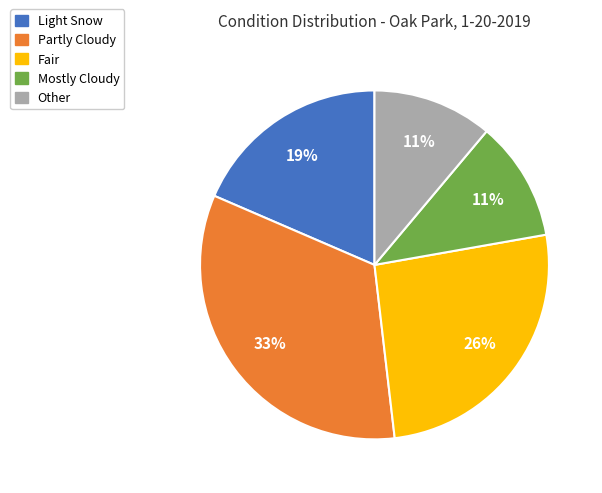

What is the ratio of the value at Other to the value at Partly Cloudy?

0.3